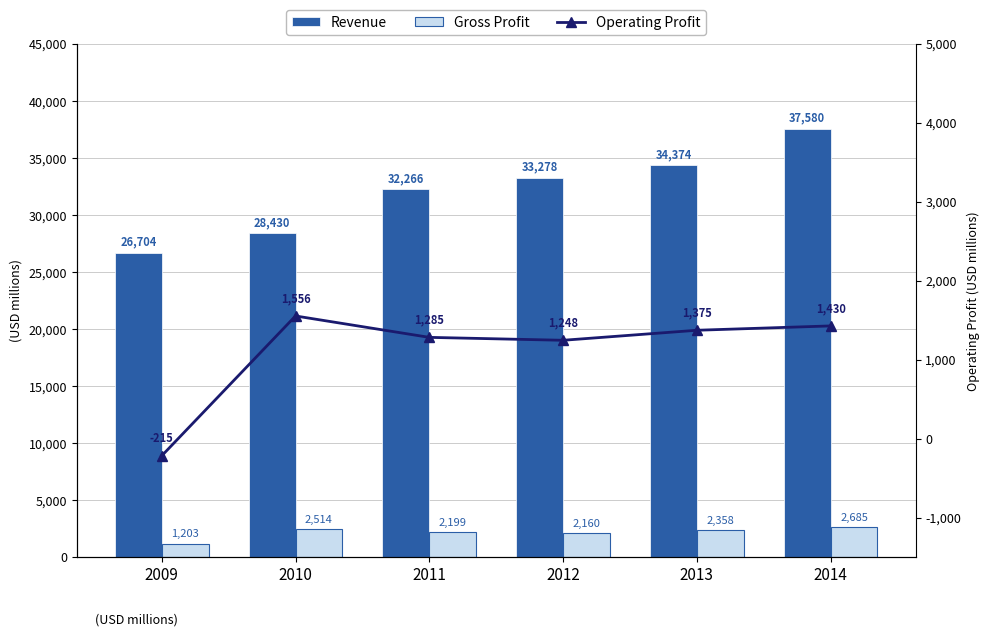

What is the greatest value displayed?

37580